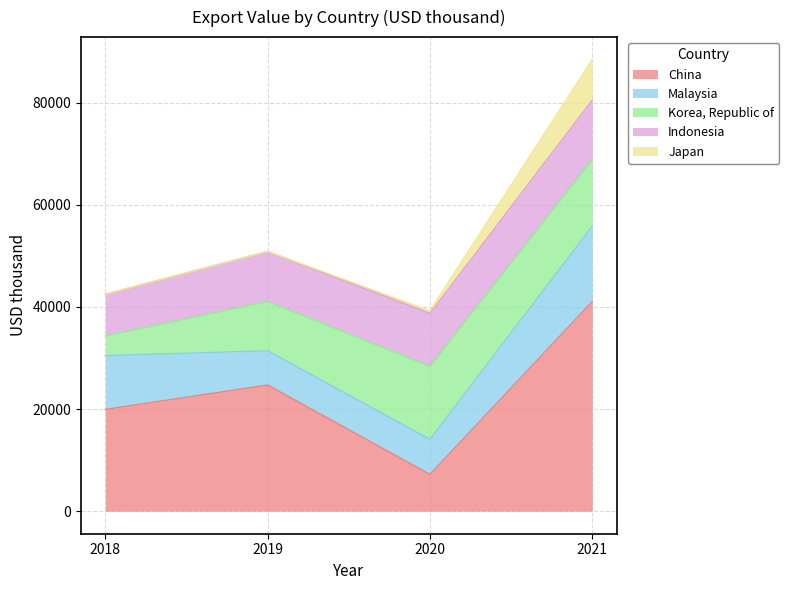

Is it true that Japan equals -5543 at 2018?

False